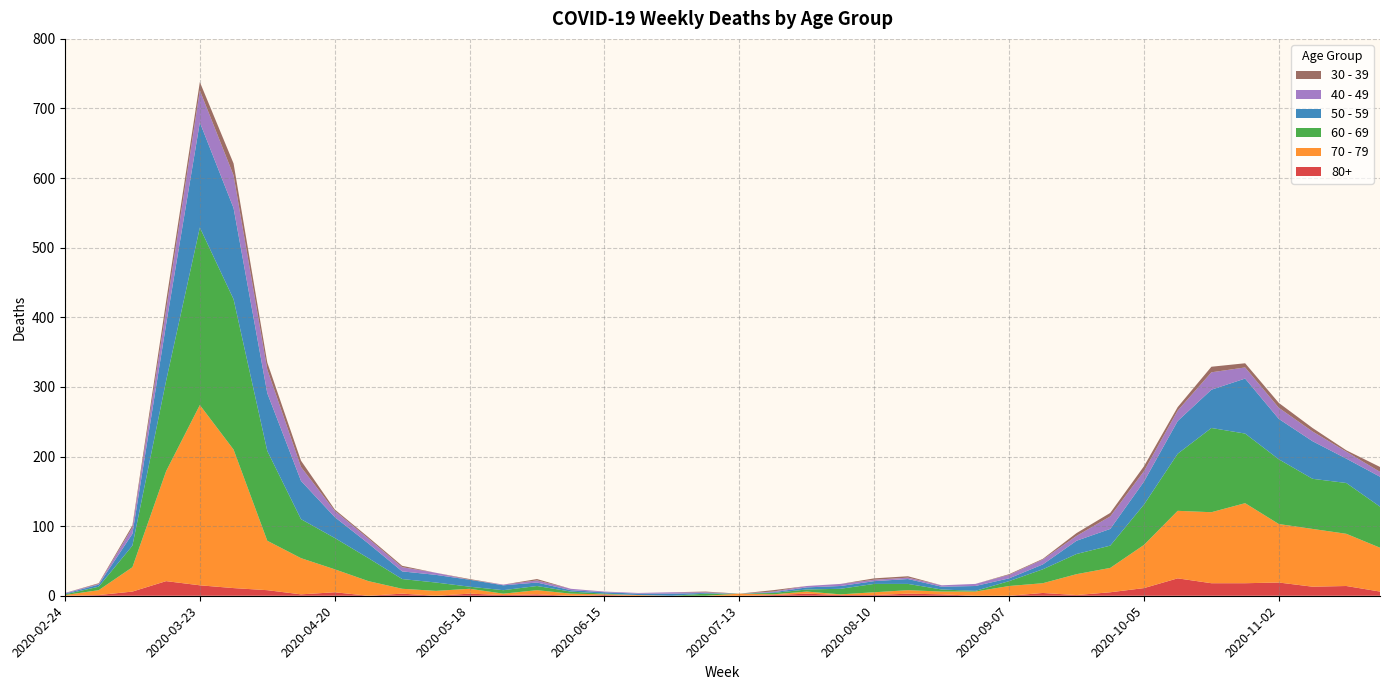

Reading left to right, list all the values displayed in this chart.

80+: 2020-02-24=0	2020-03-02=1	2020-03-09=6	2020-03-16=21	2020-03-23=15	2020-03-30=11	2020-04-06=8	2020-04-13=2	2020-04-20=5	2020-04-27=0	2020-05-04=3	2020-05-11=0	2020-05-18=3	2020-05-25=1	2020-06-01=2	2020-06-08=0	2020-06-15=1	2020-06-22=0	2020-06-29=0	2020-07-06=0	2020-07-13=0	2020-07-20=1	2020-07-27=3	2020-08-03=1	2020-08-10=1	2020-08-17=3	2020-08-24=2	2020-08-31=0	2020-09-07=0	2020-09-14=4	2020-09-21=1	2020-09-28=5	2020-10-05=11	2020-10-12=25	2020-10-19=18	2020-10-26=18	2020-11-02=19	2020-11-09=13	2020-11-16=14	2020-11-23=6
70 - 79: 2020-02-24=1	2020-03-02=7	2020-03-09=35	2020-03-16=158	2020-03-23=259	2020-03-30=199	2020-04-06=71	2020-04-13=52	2020-04-20=33	2020-04-27=21	2020-05-04=7	2020-05-11=7	2020-05-18=7	2020-05-25=2	2020-06-01=6	2020-06-08=3	2020-06-15=1	2020-06-22=1	2020-06-29=0	2020-07-06=0	2020-07-13=3	2020-07-20=1	2020-07-27=3	2020-08-03=1	2020-08-10=4	2020-08-17=5	2020-08-24=4	2020-08-31=6	2020-09-07=14	2020-09-14=14	2020-09-21=30	2020-09-28=35	2020-10-05=62	2020-10-12=97	2020-10-19=102	2020-10-26=115	2020-11-02=84	2020-11-09=83	2020-11-16=75	2020-11-23=63
60 - 69: 2020-02-24=1	2020-03-02=5	2020-03-09=31	2020-03-16=130	2020-03-23=255	2020-03-30=216	2020-04-06=129	2020-04-13=56	2020-04-20=45	2020-04-27=33	2020-05-04=14	2020-05-11=12	2020-05-18=3	2020-05-25=5	2020-06-01=6	2020-06-08=3	2020-06-15=1	2020-06-22=0	2020-06-29=0	2020-07-06=3	2020-07-13=0	2020-07-20=2	2020-07-27=3	2020-08-03=8	2020-08-10=12	2020-08-17=9	2020-08-24=3	2020-08-31=1	2020-09-07=7	2020-09-14=20	2020-09-21=29	2020-09-28=32	2020-10-05=58	2020-10-12=82	2020-10-19=121	2020-10-26=100	2020-11-02=93	2020-11-09=72	2020-11-16=73	2020-11-23=59
50 - 59: 2020-02-24=1	2020-03-02=3	2020-03-09=17	2020-03-16=81	2020-03-23=151	2020-03-30=131	2020-04-06=83	2020-04-13=55	2020-04-20=30	2020-04-27=21	2020-05-04=11	2020-05-11=11	2020-05-18=10	2020-05-25=7	2020-06-01=5	2020-06-08=2	2020-06-15=2	2020-06-22=2	2020-06-29=3	2020-07-06=1	2020-07-13=0	2020-07-20=1	2020-07-27=3	2020-08-03=4	2020-08-10=4	2020-08-17=7	2020-08-24=4	2020-08-31=7	2020-09-07=4	2020-09-14=7	2020-09-21=19	2020-09-28=24	2020-10-05=33	2020-10-12=47	2020-10-19=55	2020-10-26=79	2020-11-02=58	2020-11-09=54	2020-11-16=35	2020-11-23=43
40 - 49: 2020-02-24=1	2020-03-02=1	2020-03-09=9	2020-03-16=21	2020-03-23=46	2020-03-30=47	2020-04-06=34	2020-04-13=20	2020-04-20=9	2020-04-27=7	2020-05-04=6	2020-05-11=3	2020-05-18=0	2020-05-25=1	2020-06-01=3	2020-06-08=2	2020-06-15=1	2020-06-22=1	2020-06-29=2	2020-07-06=1	2020-07-13=0	2020-07-20=1	2020-07-27=2	2020-08-03=3	2020-08-10=2	2020-08-17=2	2020-08-24=2	2020-08-31=3	2020-09-07=5	2020-09-14=7	2020-09-21=7	2020-09-28=18	2020-10-05=15	2020-10-12=15	2020-10-19=25	2020-10-26=16	2020-11-02=16	2020-11-09=14	2020-11-16=10	2020-11-23=7
30 - 39: 2020-02-24=0	2020-03-02=1	2020-03-09=3	2020-03-16=12	2020-03-23=12	2020-03-30=17	2020-04-06=10	2020-04-13=9	2020-04-20=2	2020-04-27=2	2020-05-04=2	2020-05-11=0	2020-05-18=1	2020-05-25=0	2020-06-01=2	2020-06-08=0	2020-06-15=0	2020-06-22=0	2020-06-29=0	2020-07-06=1	2020-07-13=0	2020-07-20=2	2020-07-27=0	2020-08-03=0	2020-08-10=2	2020-08-17=2	2020-08-24=0	2020-08-31=0	2020-09-07=1	2020-09-14=1	2020-09-21=4	2020-09-28=5	2020-10-05=7	2020-10-12=5	2020-10-19=8	2020-10-26=6	2020-11-02=7	2020-11-09=5	2020-11-16=2	2020-11-23=7